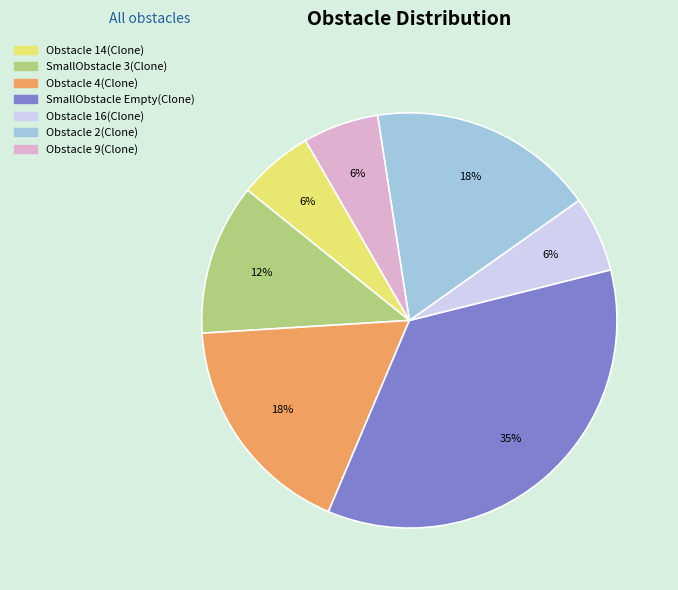

To the nearest percent, what is the difference between the largest and smallest slice percentages?

29%